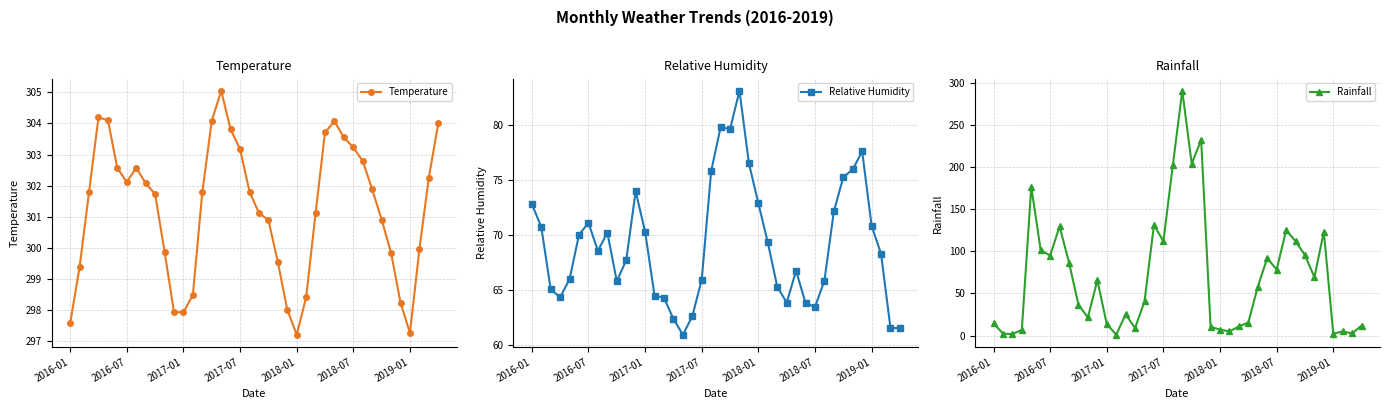

How many values in the Rainfall series are below 57?

20